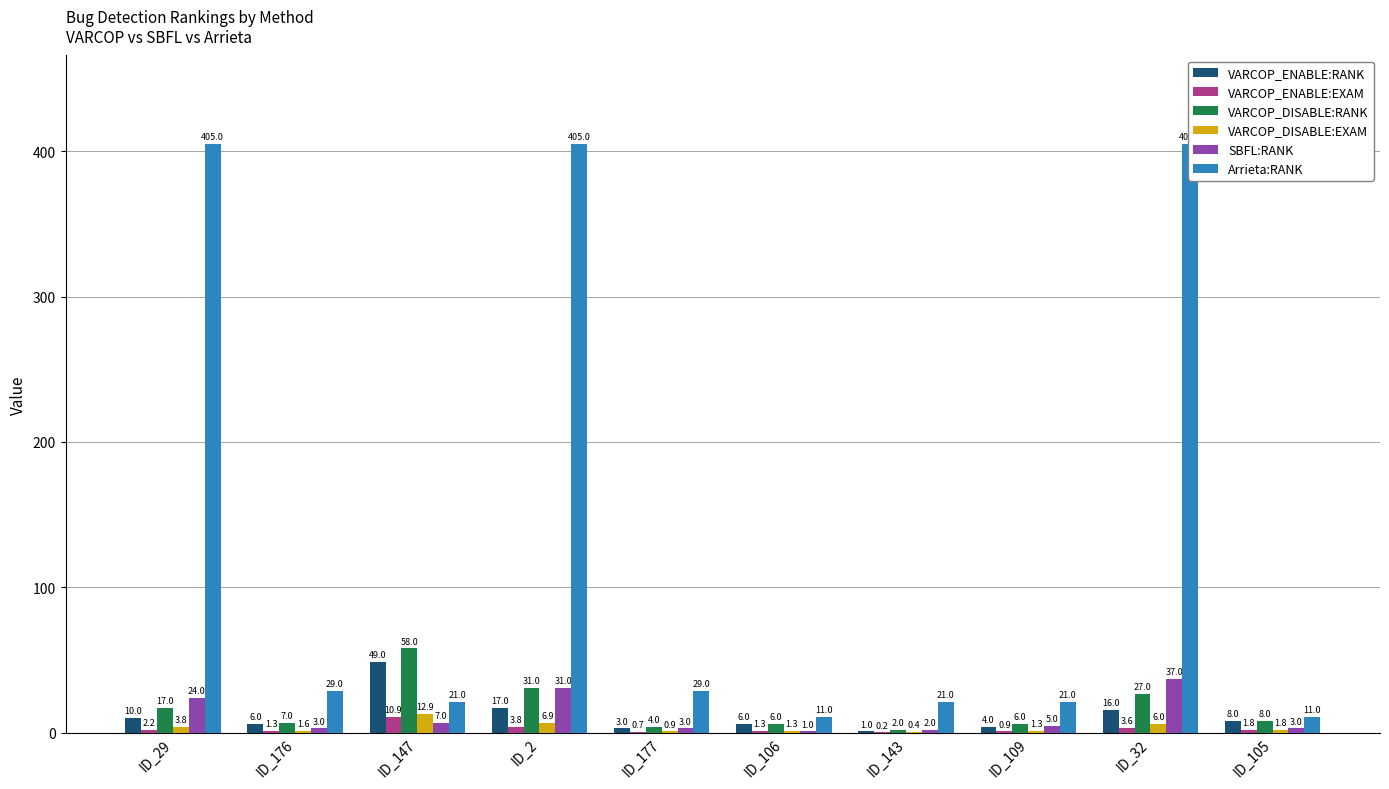

Between ID_29 and ID_109, which series saw the biggest shift?

Arrieta:RANK